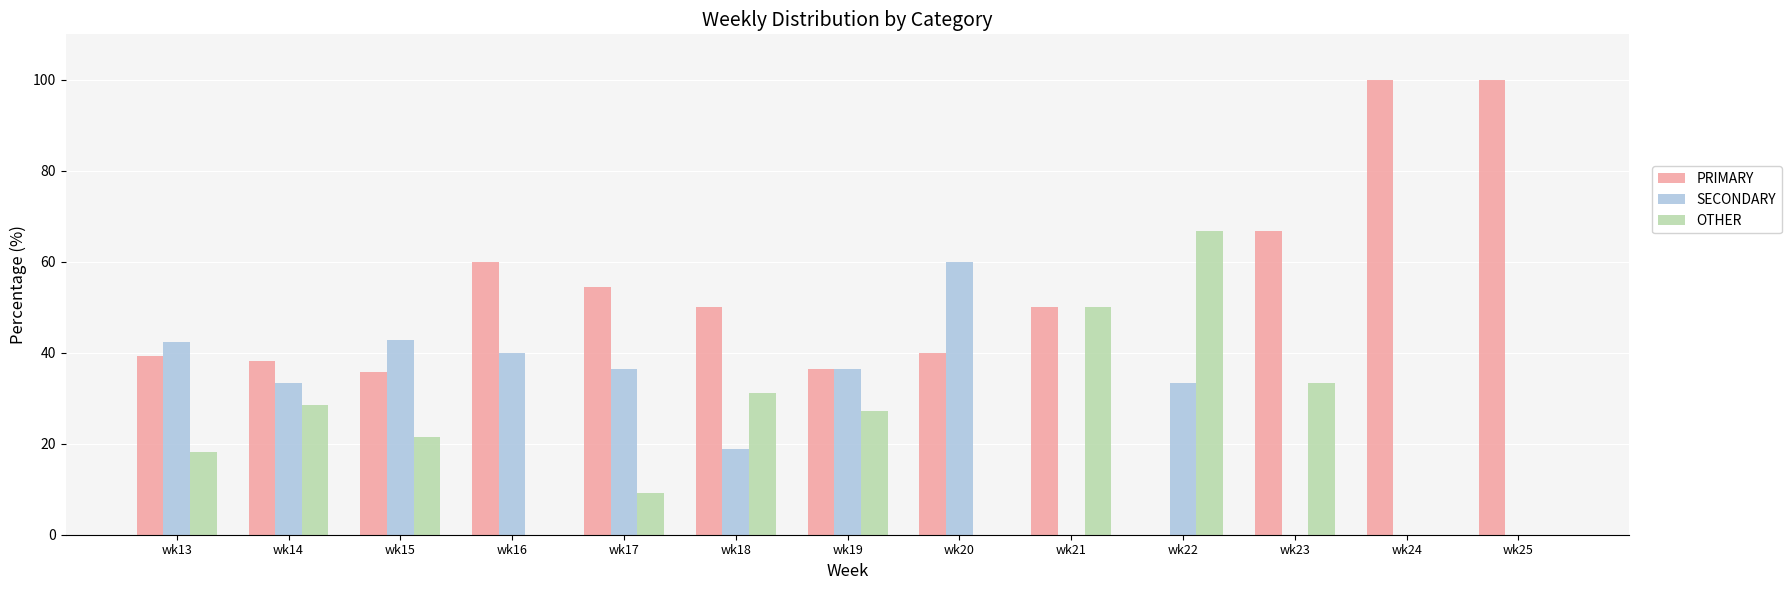

How many values in the OTHER series exceed 21?

7